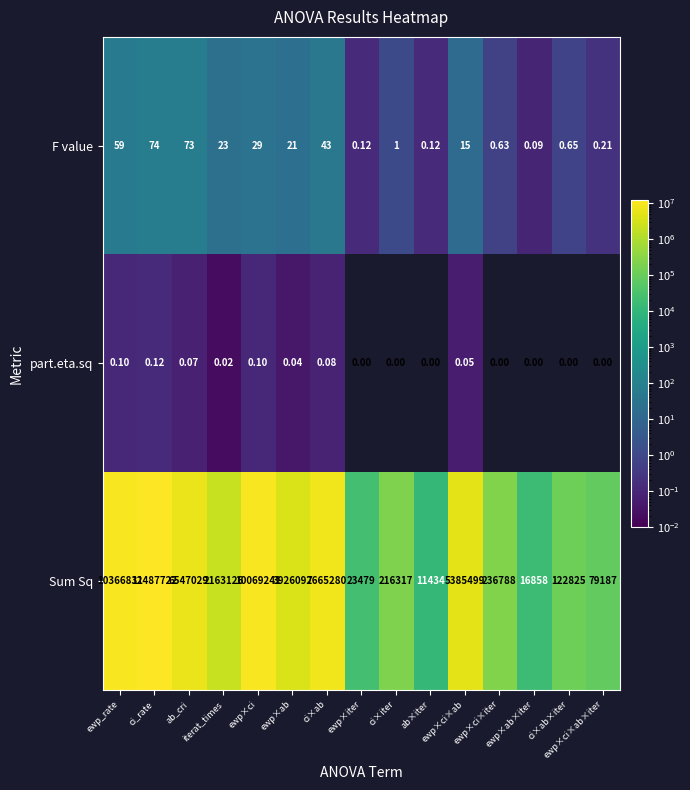

Which series has the largest range (max minus min)?

Sum Sq